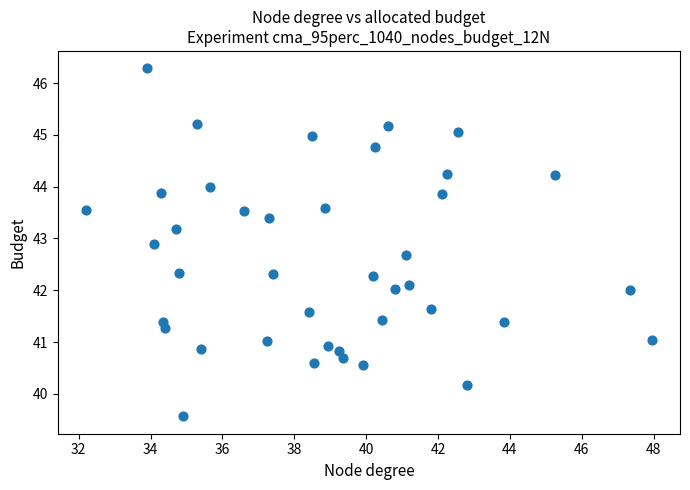

What is the range of X values (max minus min)?

15.8